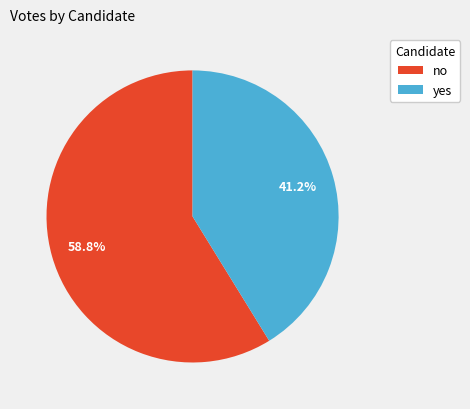

To the nearest percent, what is the average slice percentage?

50%